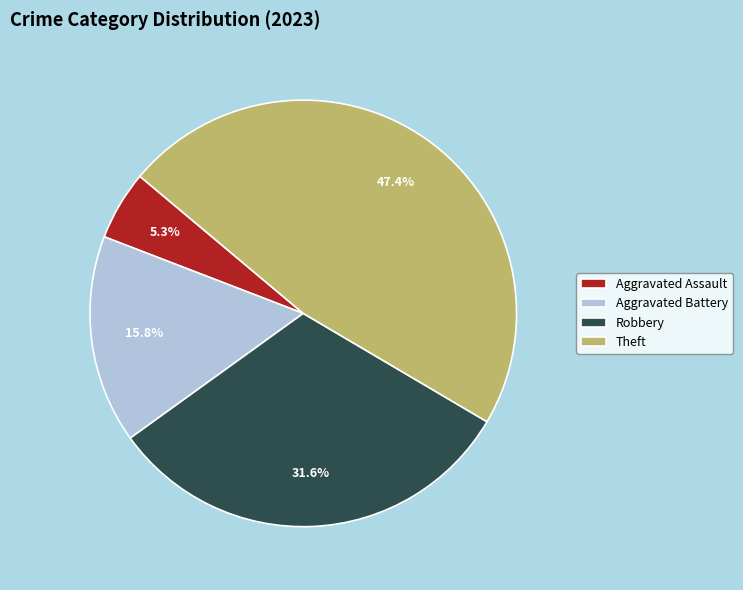

Is Aggravated Battery the majority of the pie?

No